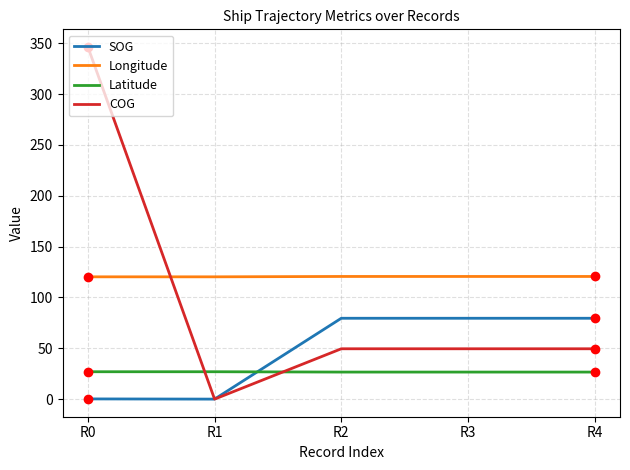

The value of SOG at R2 is 79.5. True or false?

True